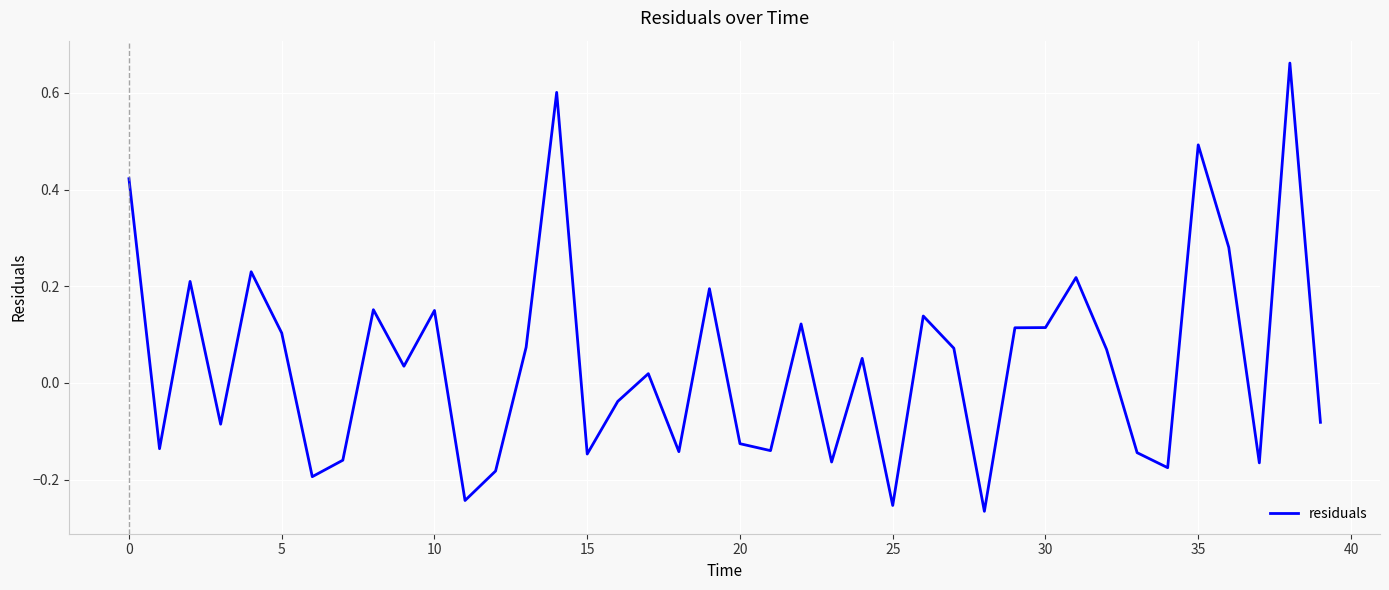

What is the difference between the maximum and minimum values?

0.9